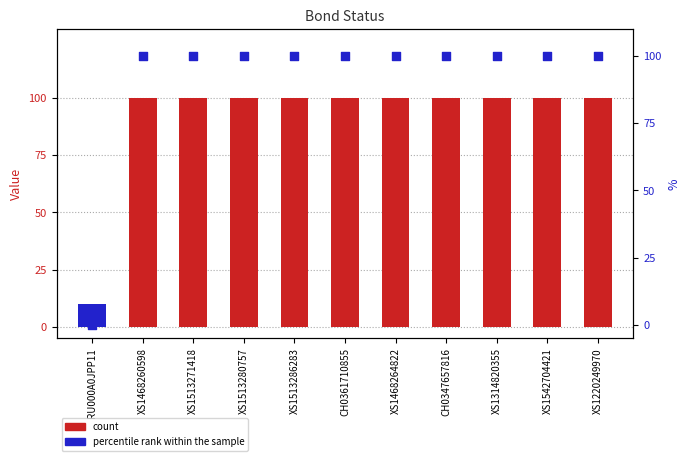

What is the ratio of the value at XS1468260598 to the value at XS1542704421?

1.0